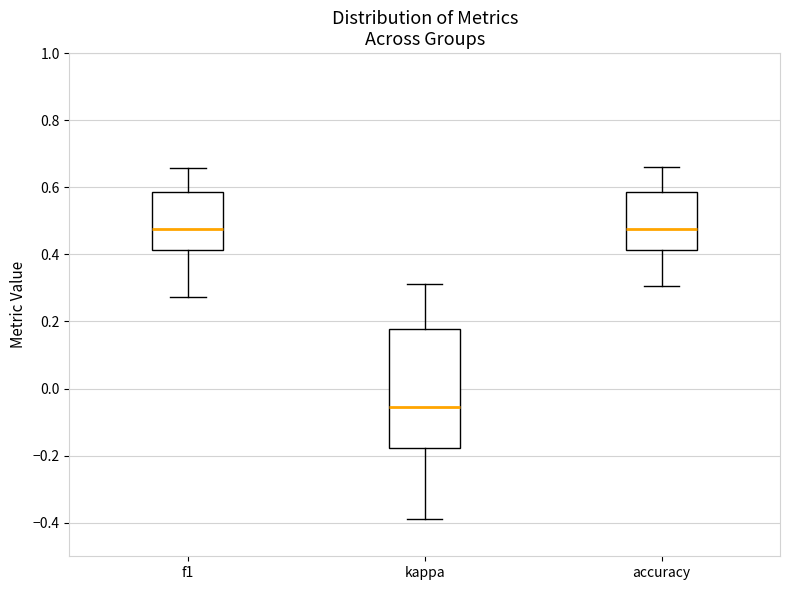

Comparing the boxes themselves (not the whiskers), which one is the tallest?

kappa